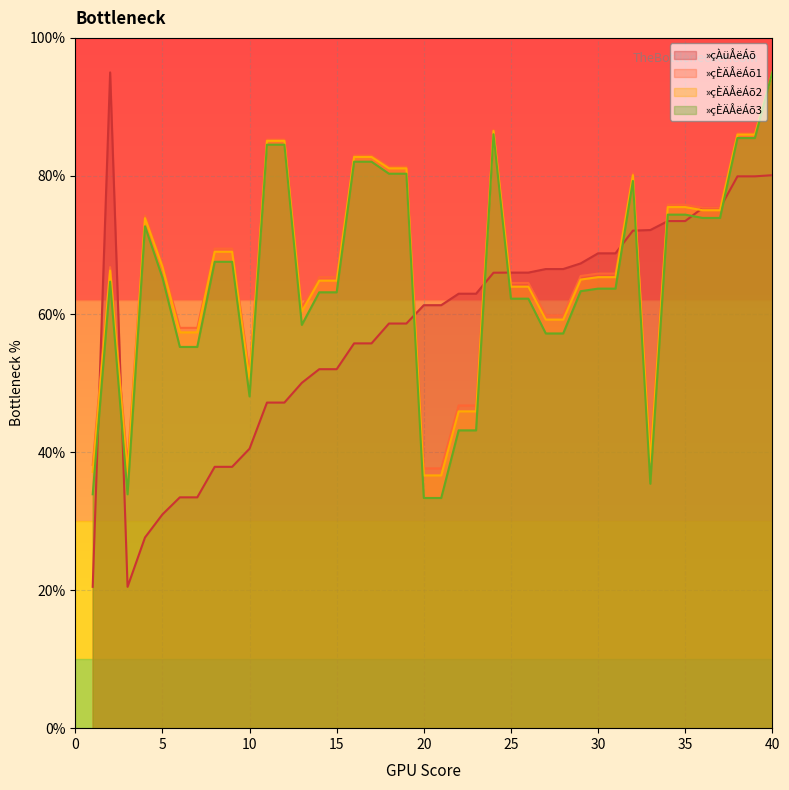

The value of »çÀüÅëÁõ at 4 is 27.6. True or false?

True